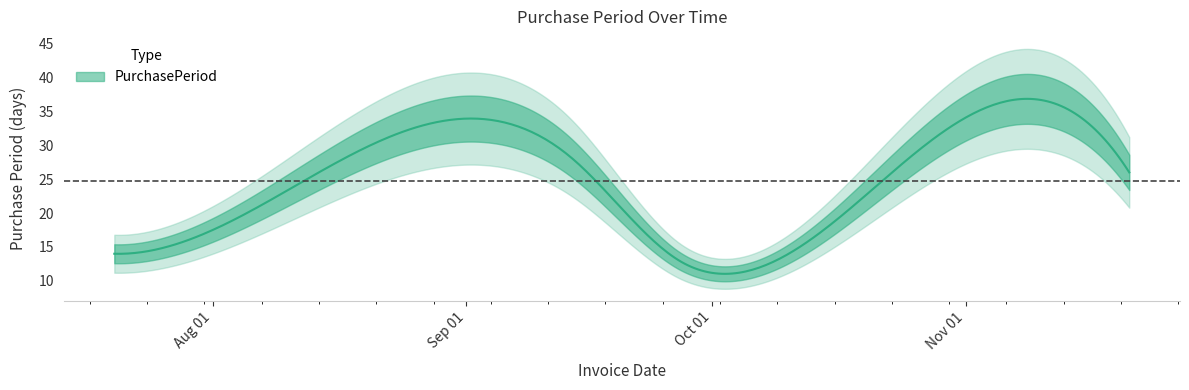

Does the chart display data point markers on the line(s)?

No